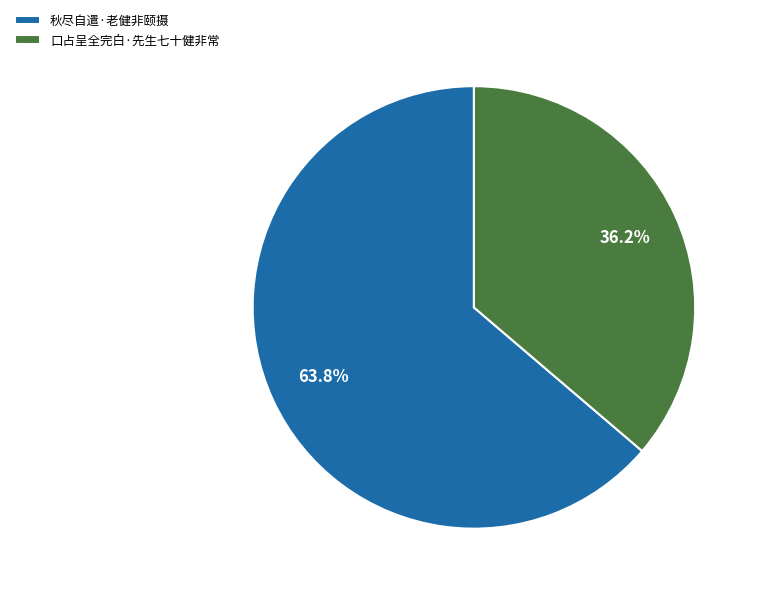

Rank the categories by value from lowest to highest.

口占呈全完白·先生七十健非常, 秋尽自遣·老健非颐摄